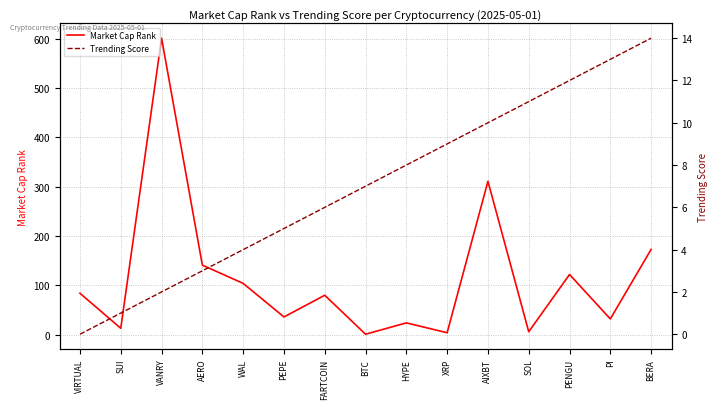

True or false: Trending Score and Market Cap Rank cross at least once.

True